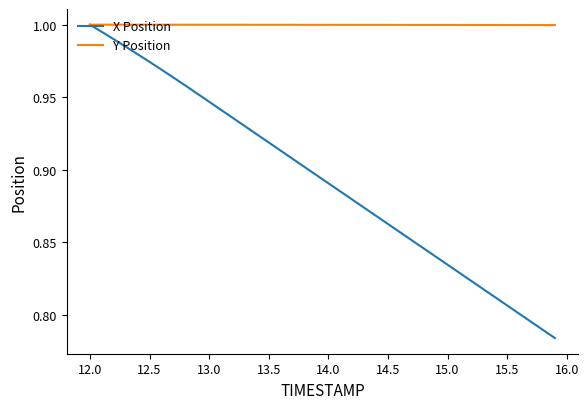

What are all the series names shown in the legend?

X Position, Y Position